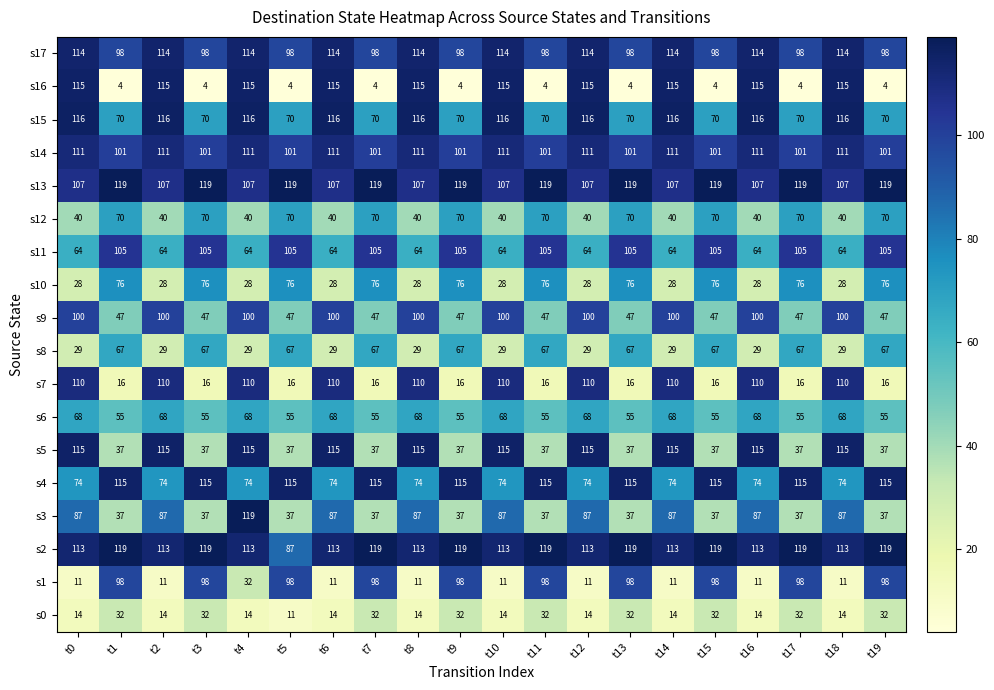

Which series has the largest range (max minus min)?

s16